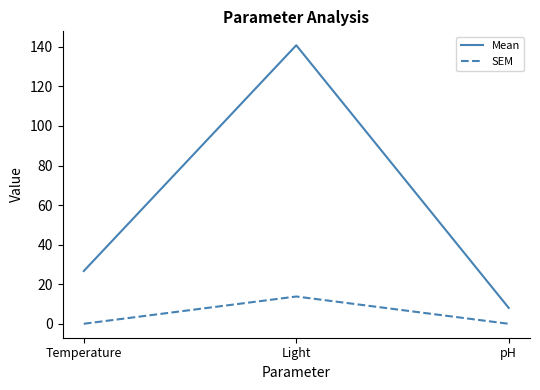

Rank the series by their average value, from lowest to highest.

SEM, Mean